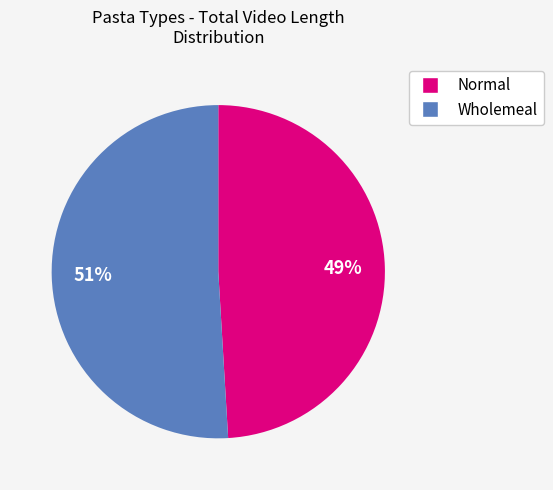

How many slices are in this pie chart?

2